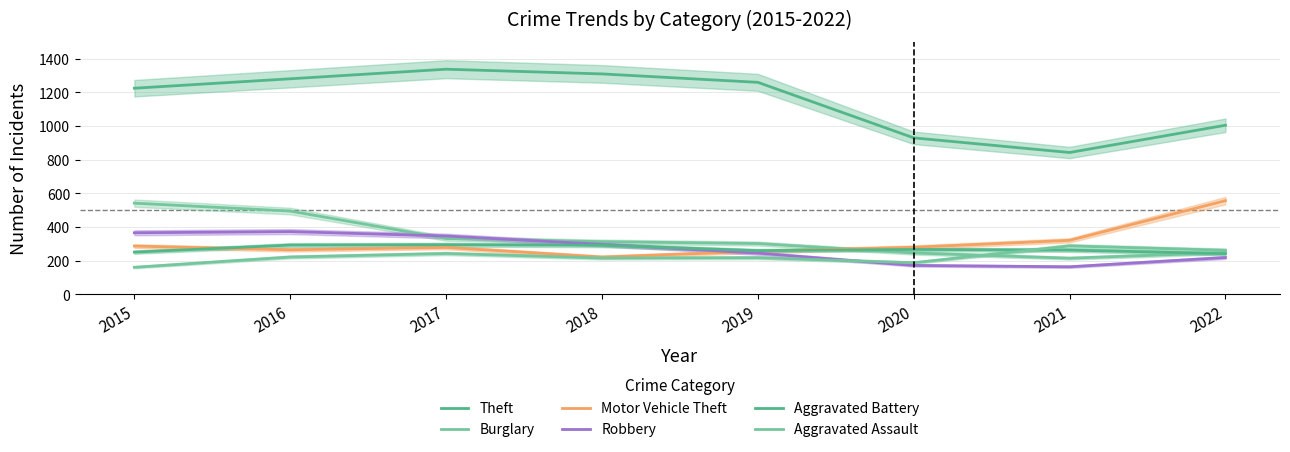

At which category is the sum across all series the highest?

2016